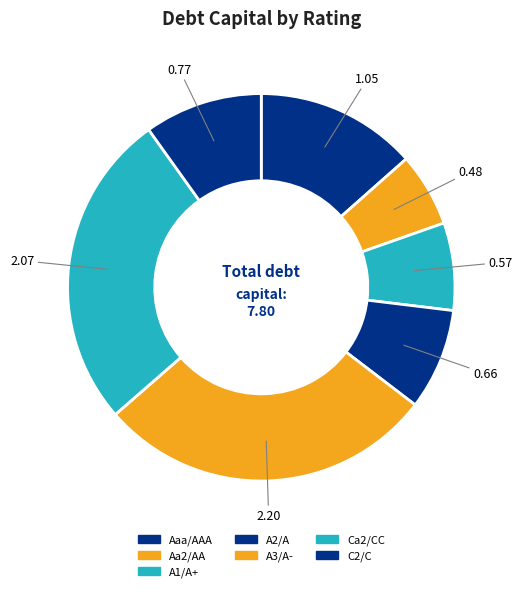

How many segments does this pie chart have?

7